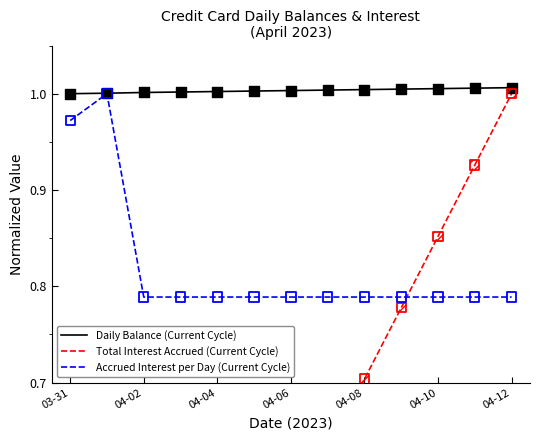

The value of Daily Balance (Current Cycle) at 03-31 is 1.0. True or false?

True